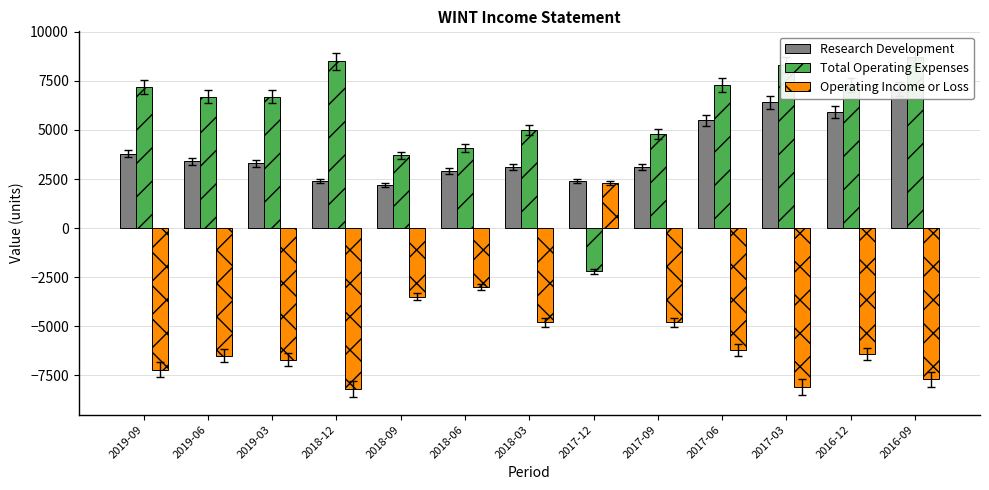

What position from the left is 2018-12?

4